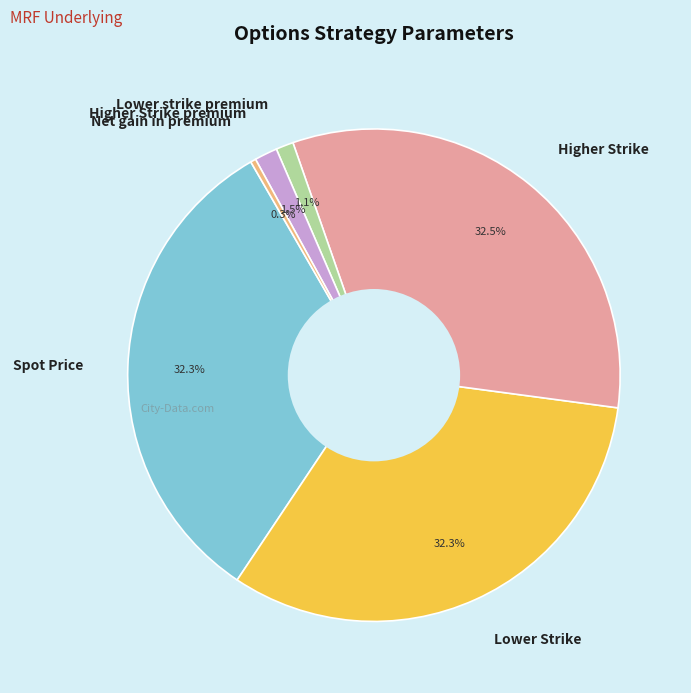

The Lower Strike slice represents 32% of the pie. True or false?

True